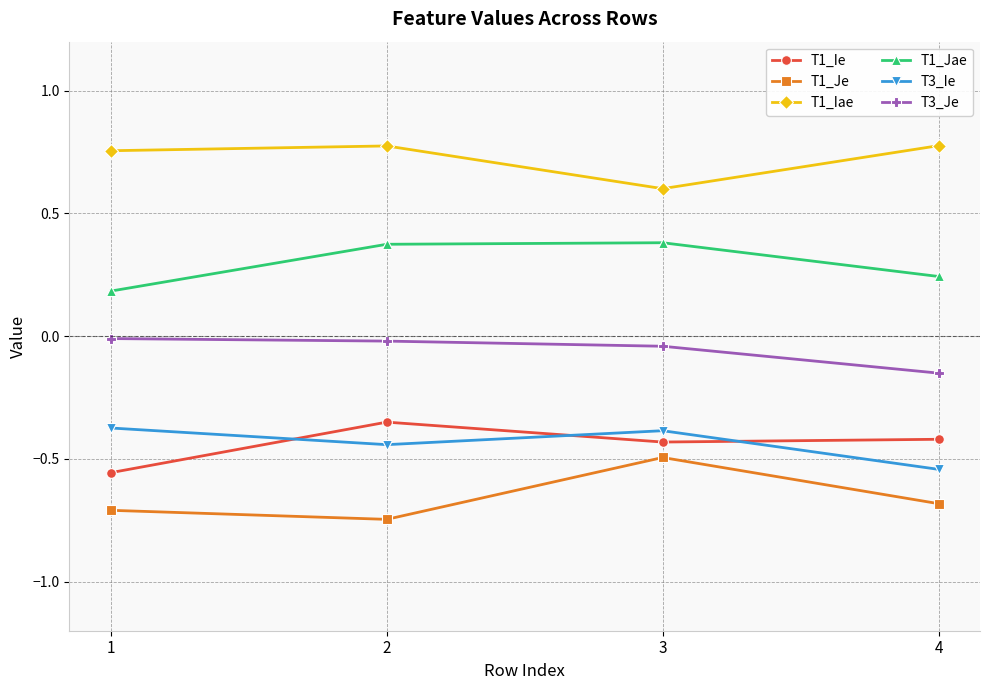

At 1, list the series in order from smallest to largest.

T1_Je, T1_Ie, T3_Ie, T3_Je, T1_Jae, T1_Iae